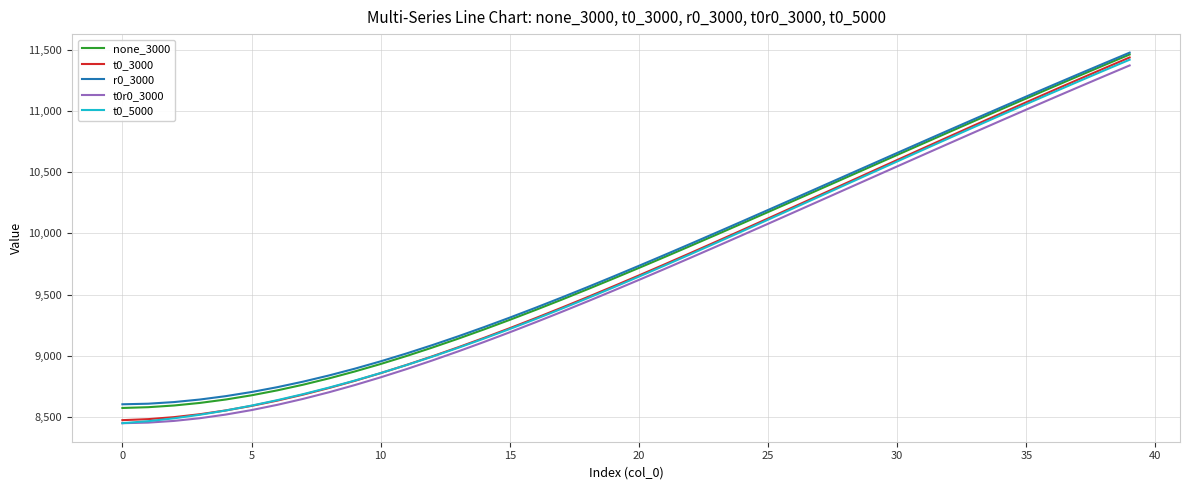

What is the greatest value displayed?

11477.5